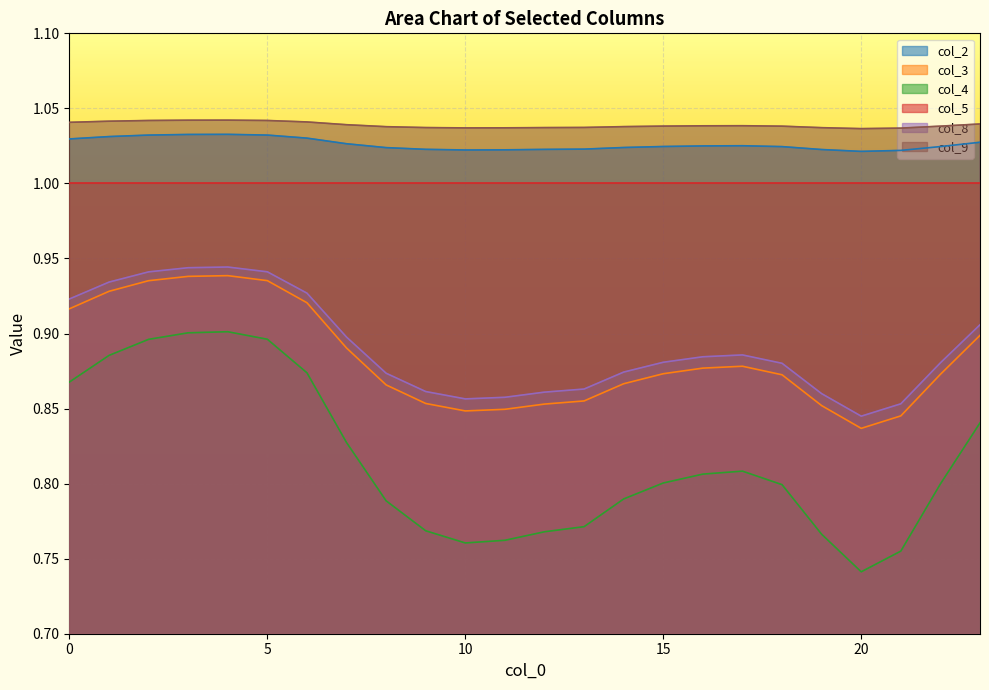

How many interior local valleys does the col_2 series have?

2